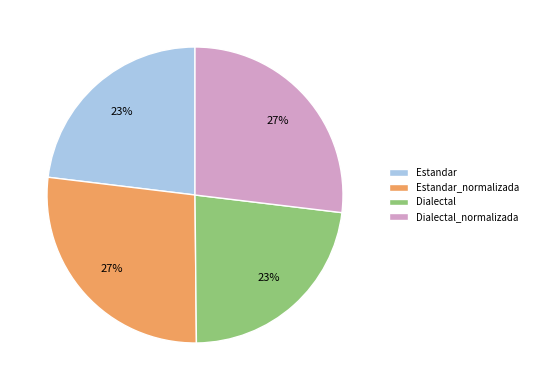

Is there a majority slice in this chart?

No